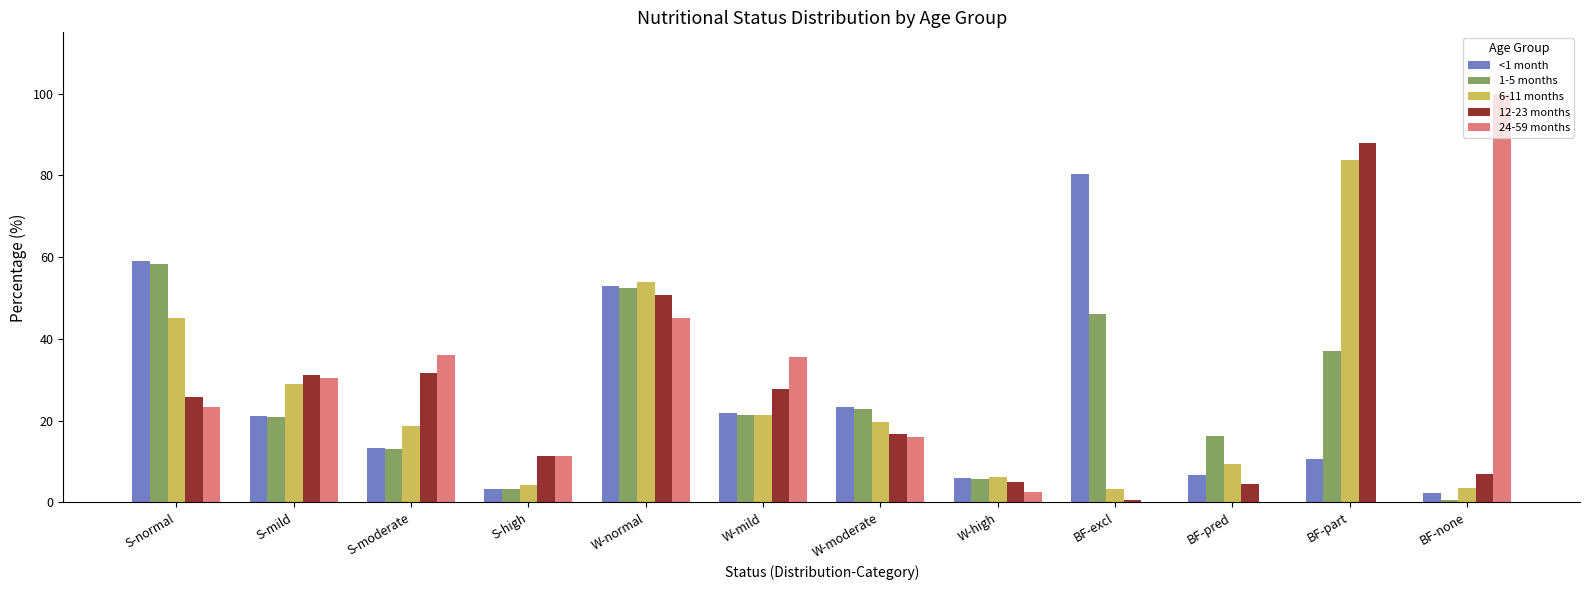

What is the sum of the <1 month values at S-moderate and BF-pred?

20.0